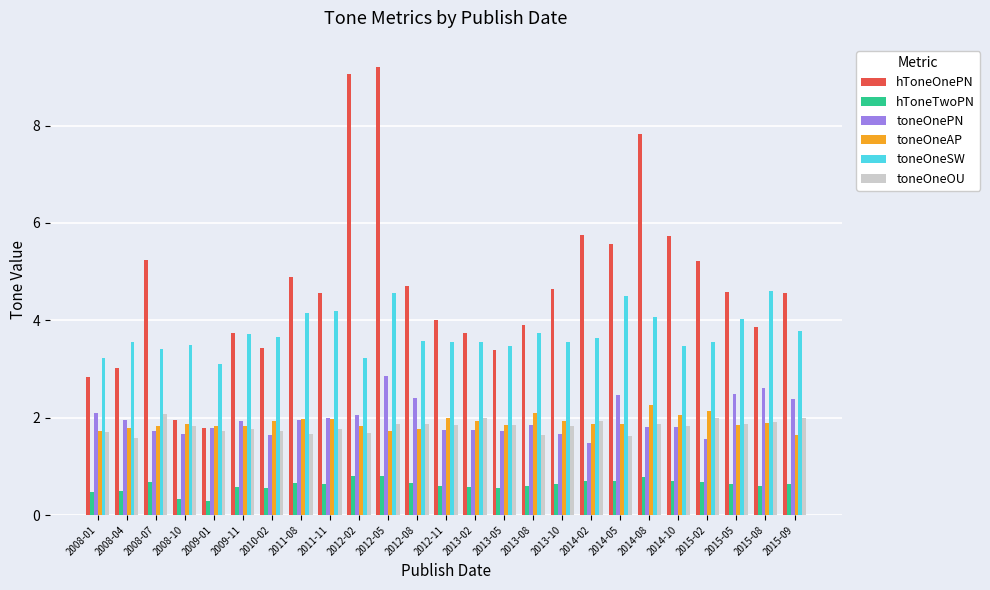

What is the average value of the toneOneOU series?

1.8